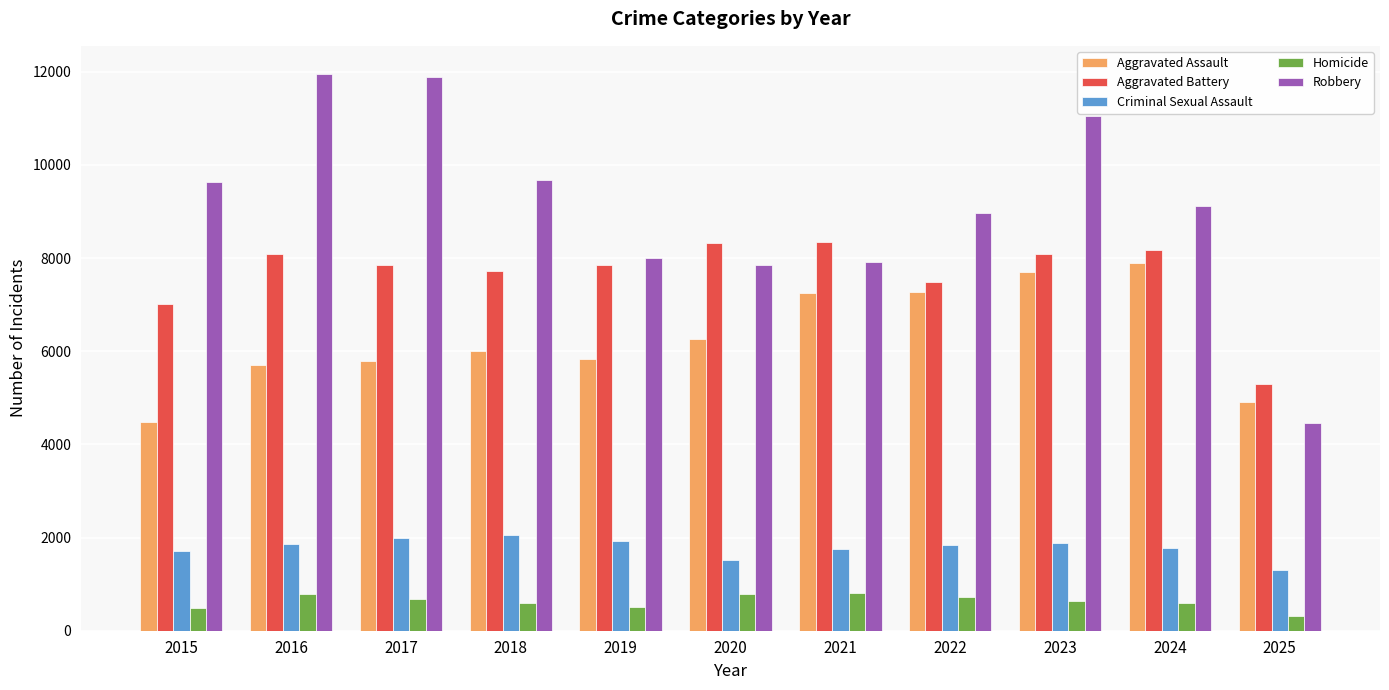

Which series changed the most between 2015 and 2022?

Aggravated Assault